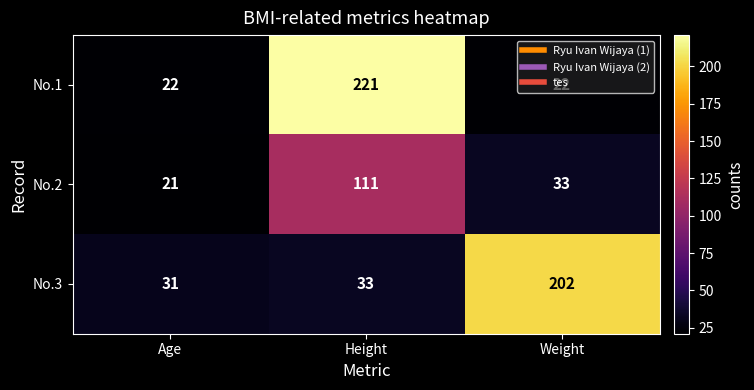

How many distinct data groups are displayed?

3